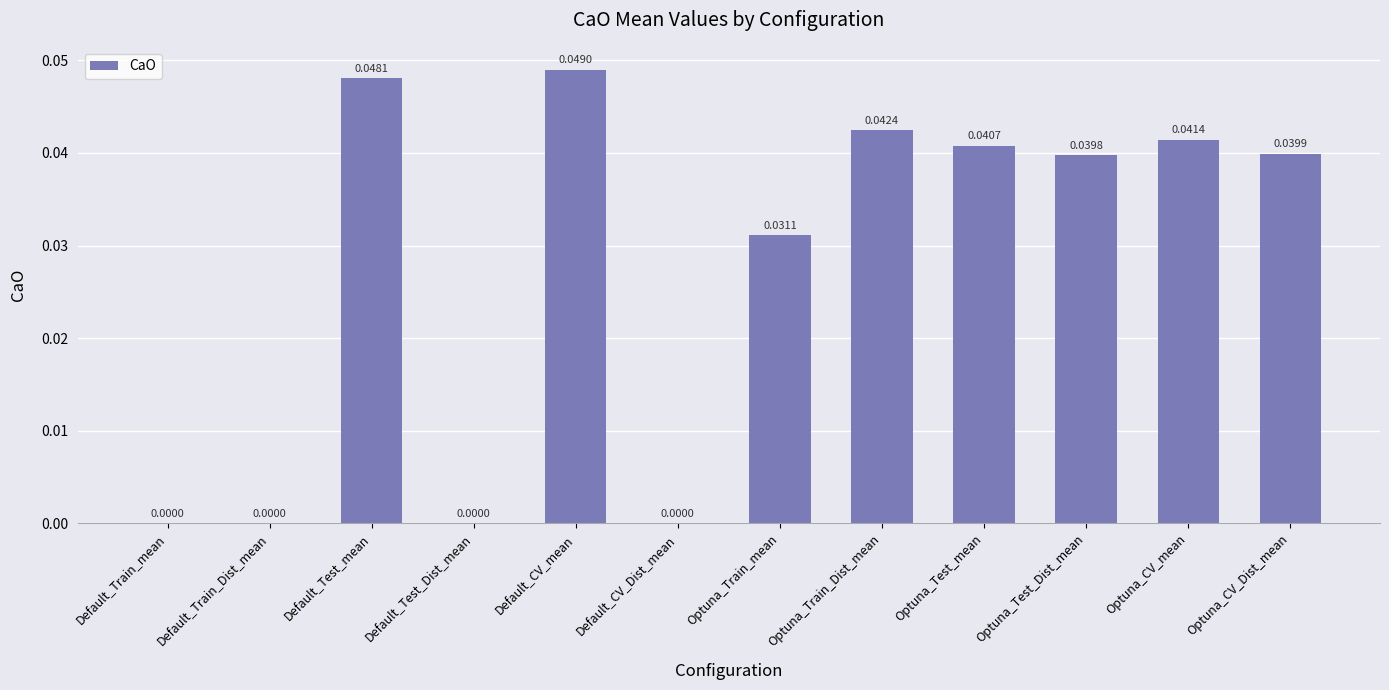

At which category does the chart reach its peak across all series?

Default_CV_mean